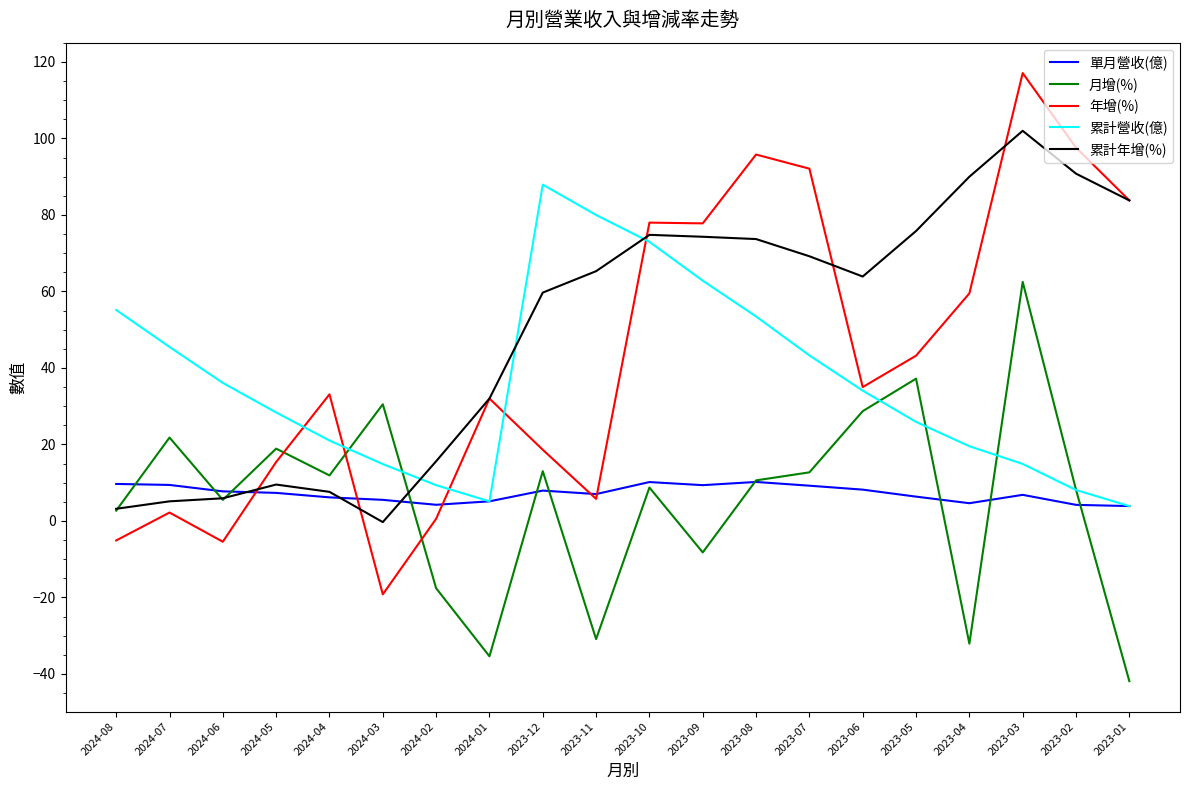

At which category is the sum across all series the highest?

2023-03